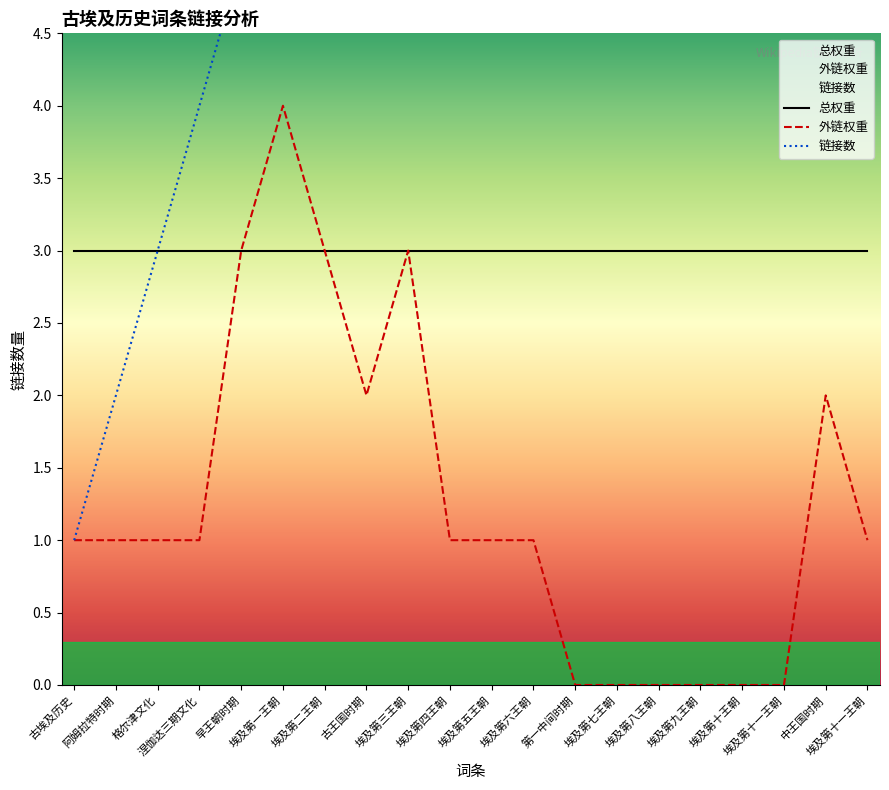

What is the difference between the highest and lowest values at 中王国时期?

17